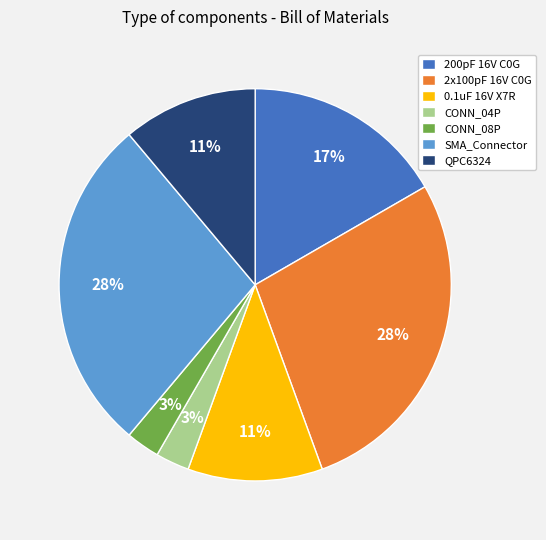

To the nearest percent, what portion does 0.1uF 16V X7R represent?

11%